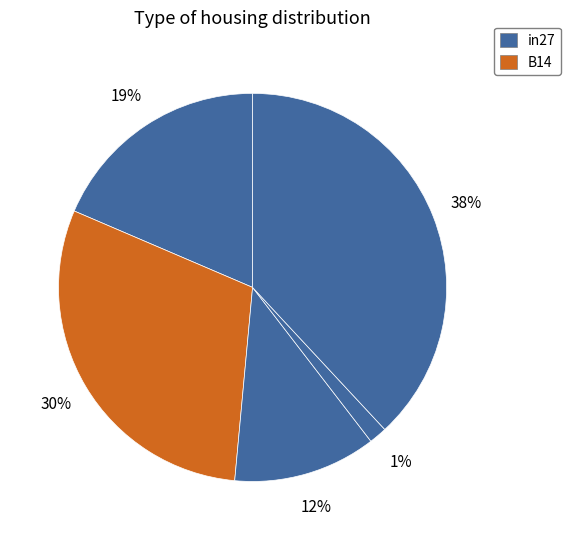

How many segments does this pie chart have?

5